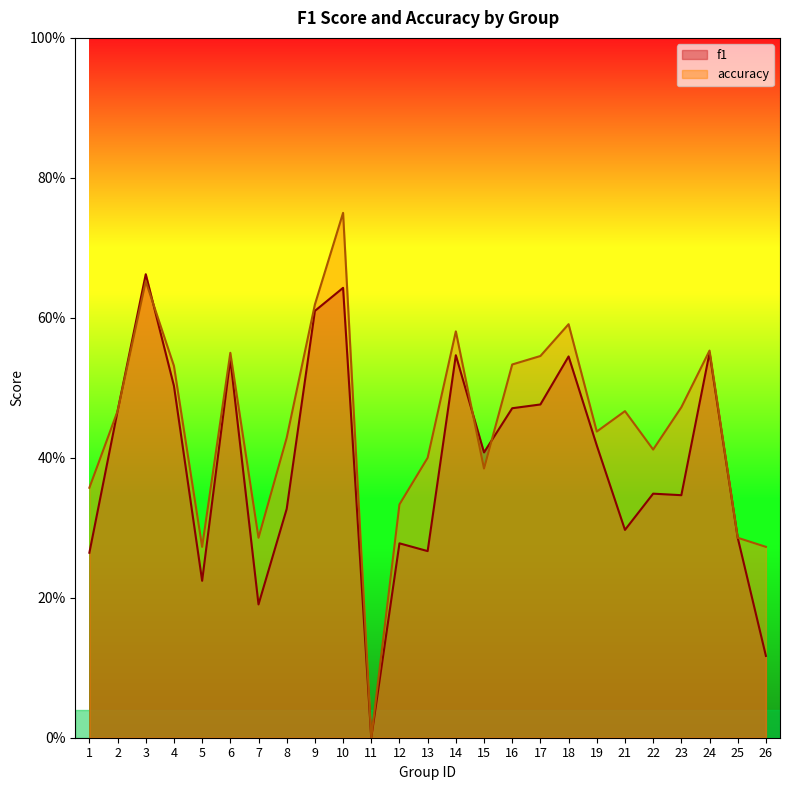

The value of f1 at 16 is 0.1. True or false?

False